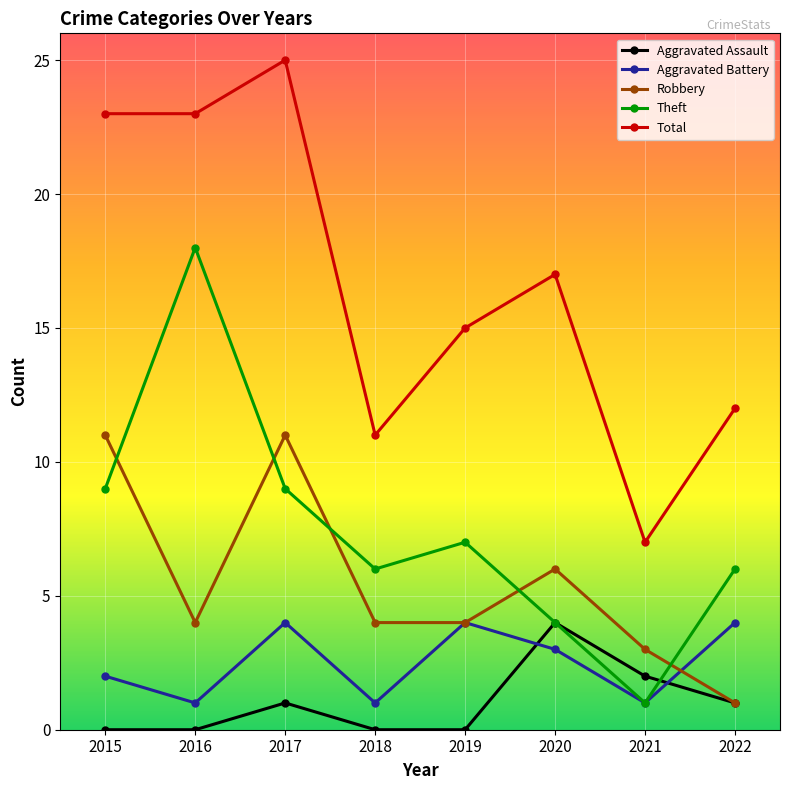

What value does the Robbery series have at 2020, to the nearest 10?

10